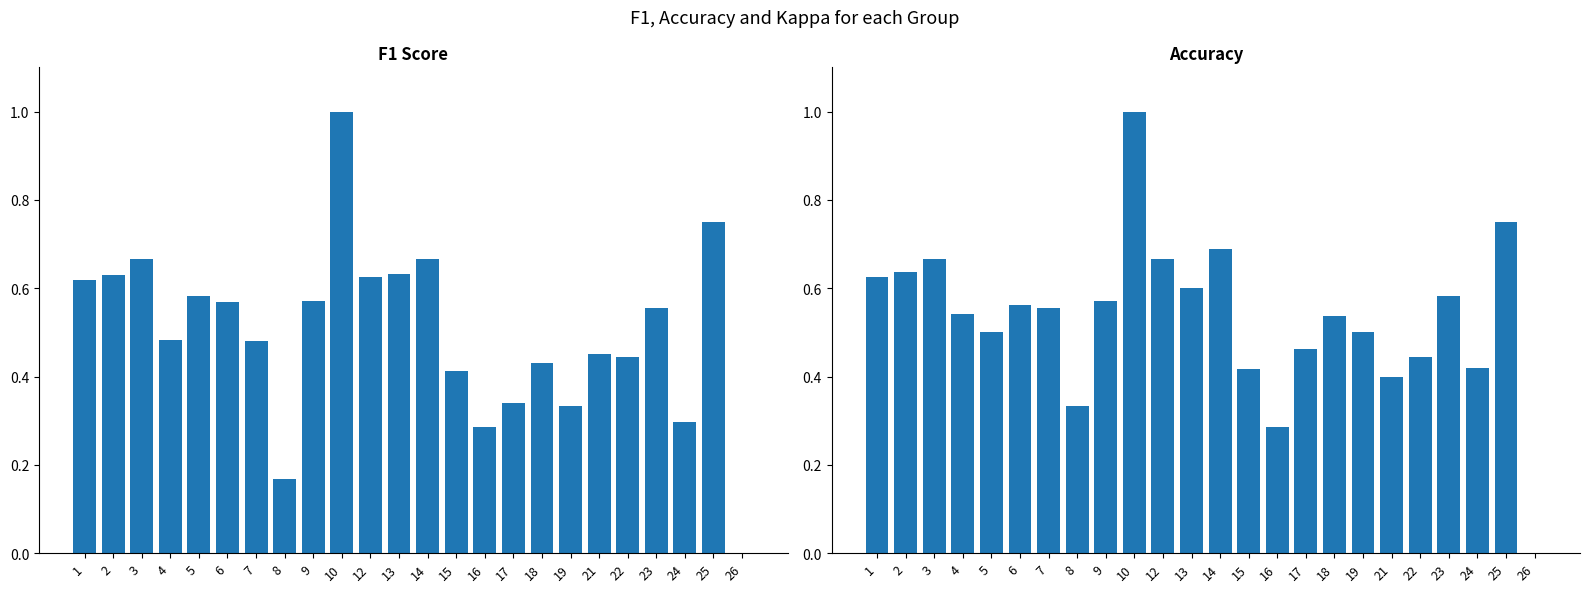

How many bars are there in each group?

2